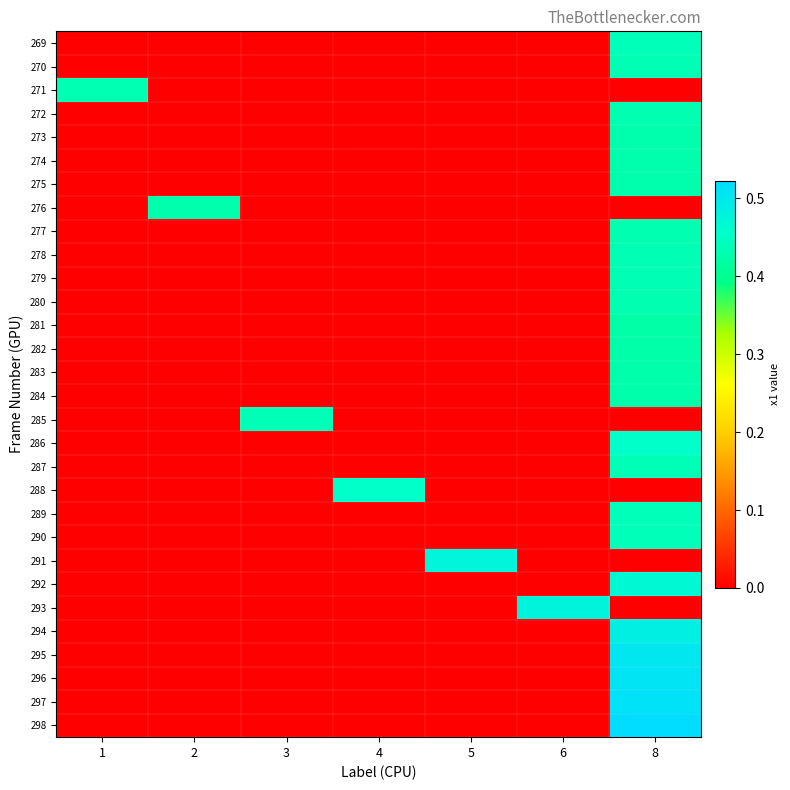

Which series has the largest range (max minus min)?

298